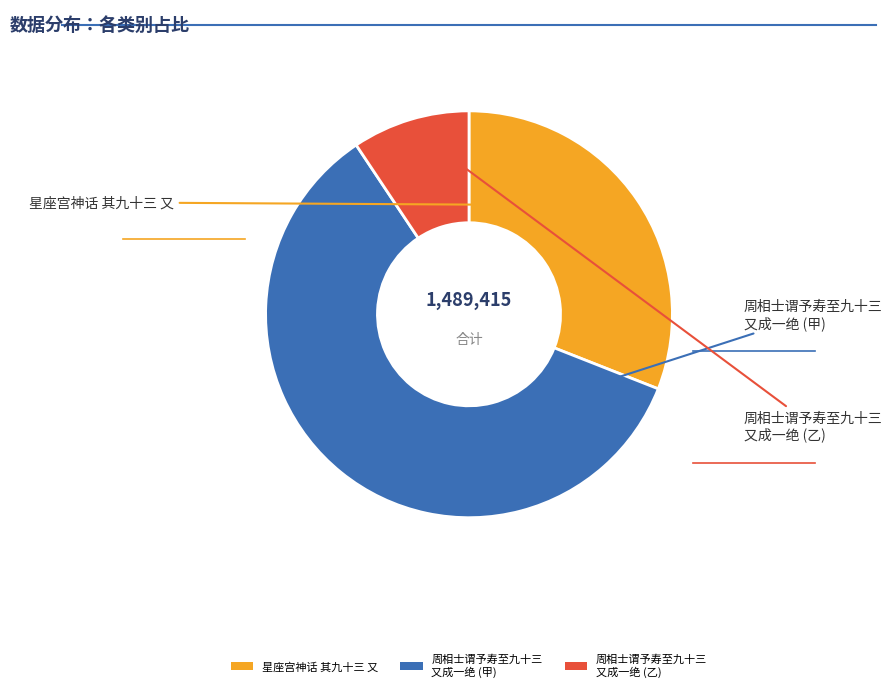

True or false: 周相士谓予寿至九十三 又成一绝 (甲) accounts for 60% of the total.

True